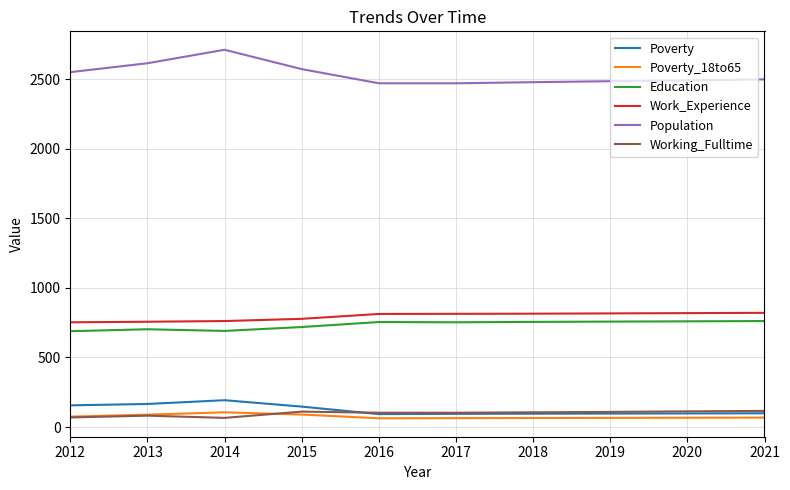

Is this an area chart (filled region under the line)?

No